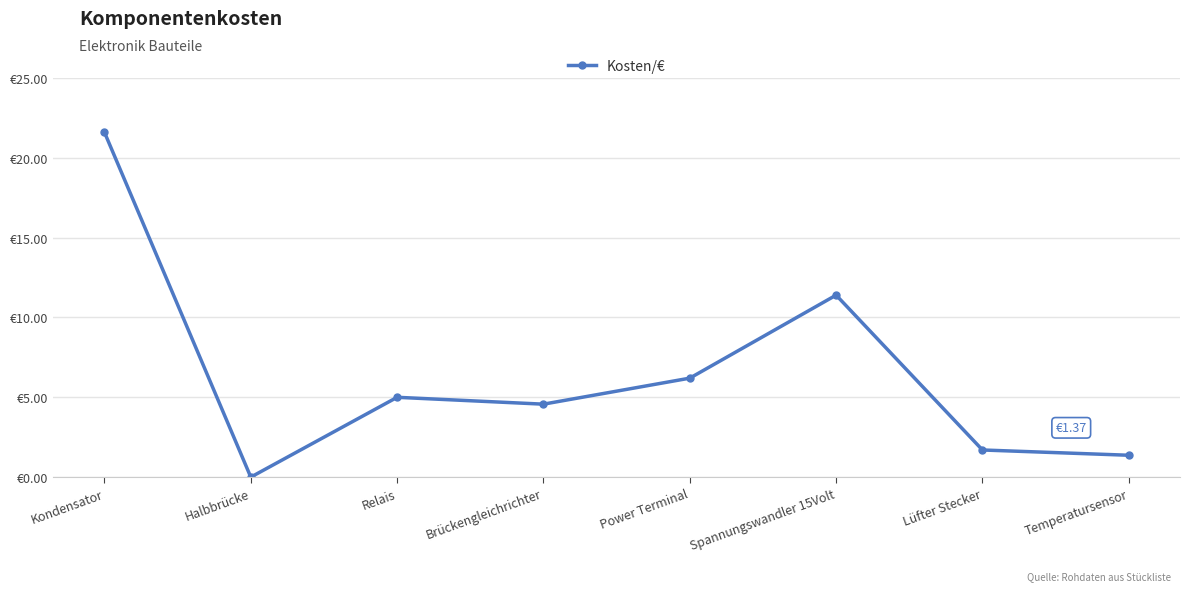

Which category has the lowest value across all series?

Halbbrücke